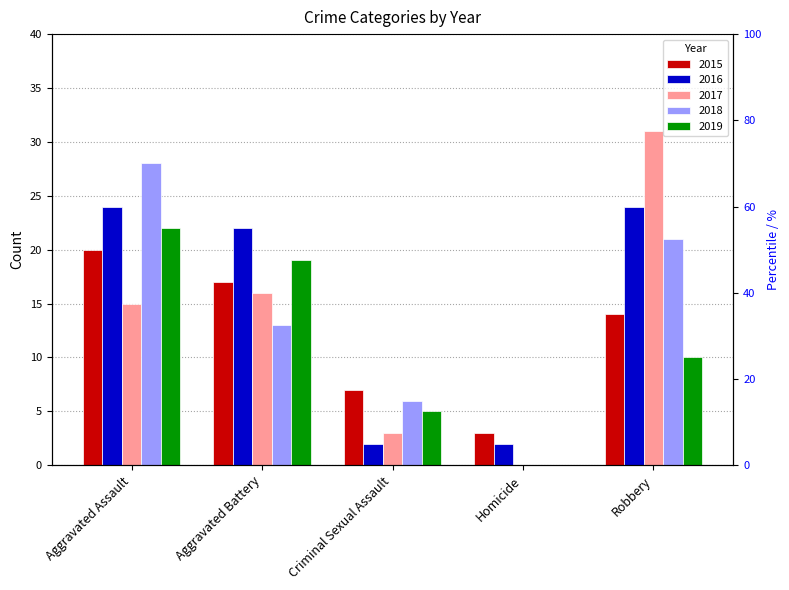

Between Criminal Sexual Assault and Aggravated Battery, which is larger?

Aggravated Battery